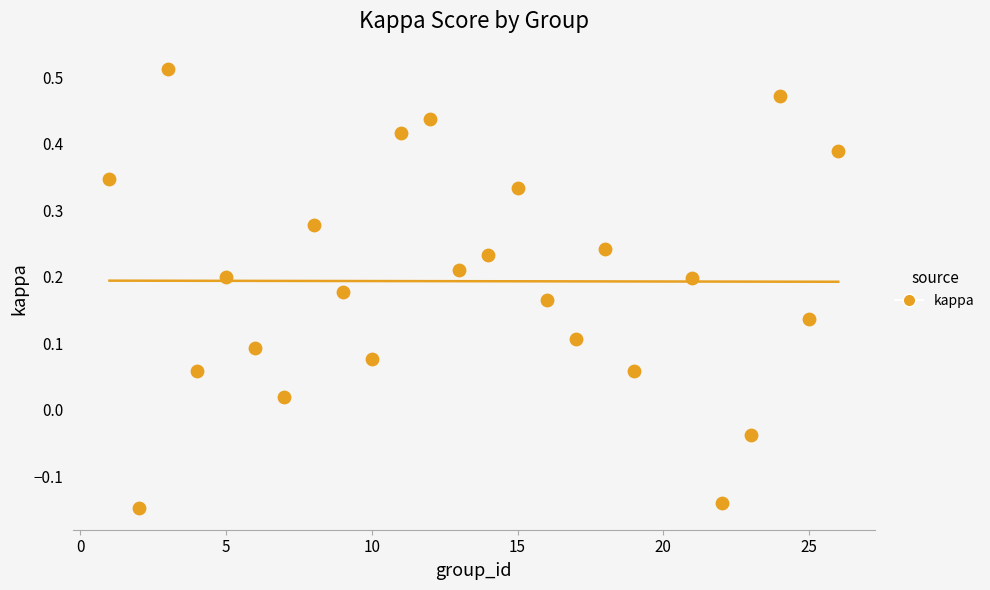

What is the range of Y values (max minus min)?

0.7